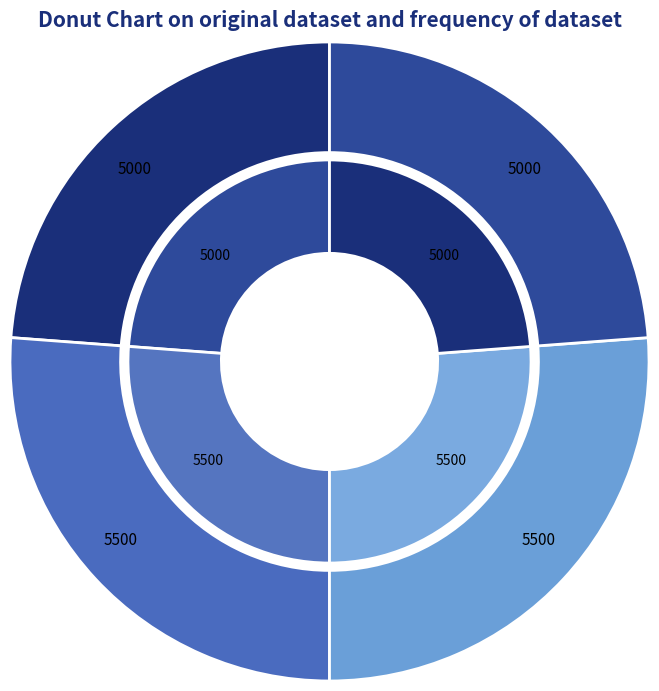

To the nearest percent, what is the difference between the largest and smallest slice percentages?

2%